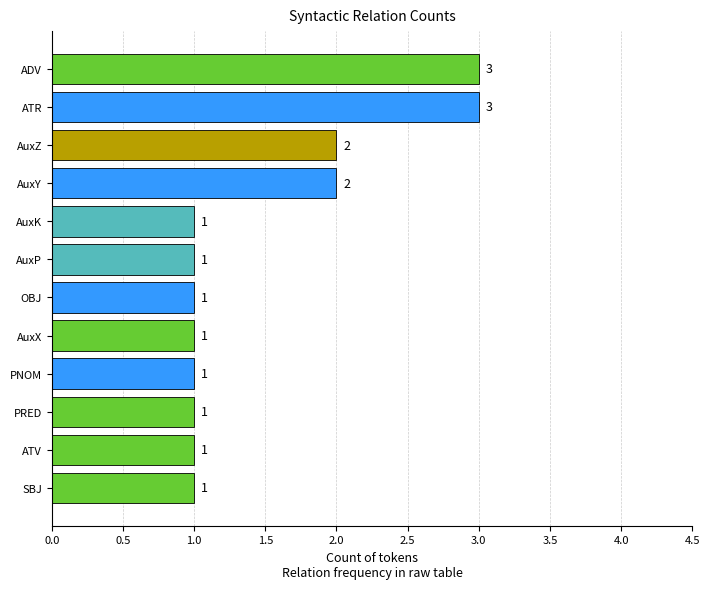

The value at ATV is 1. True or false?

True